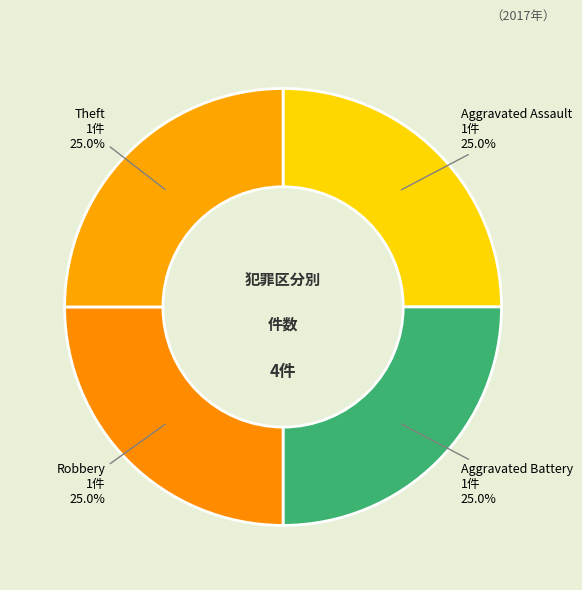

Count the number of slices in the pie.

4